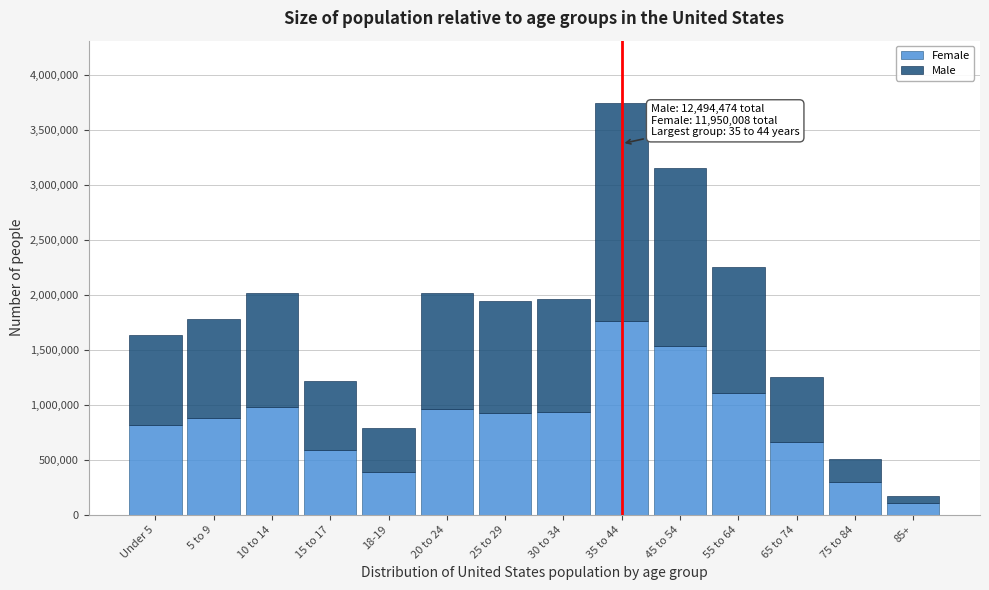

What is the difference between the Female values at Under 5 and 75 to 84?

513687